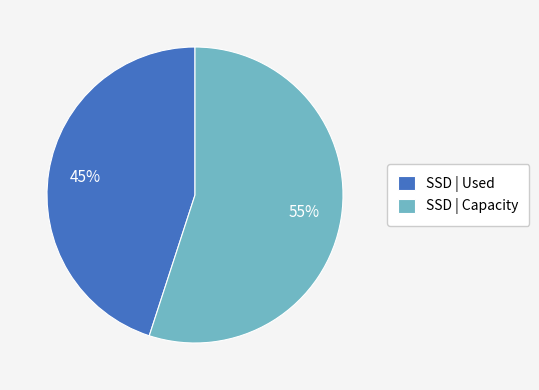

What is the majority slice?

SSD | Capacity